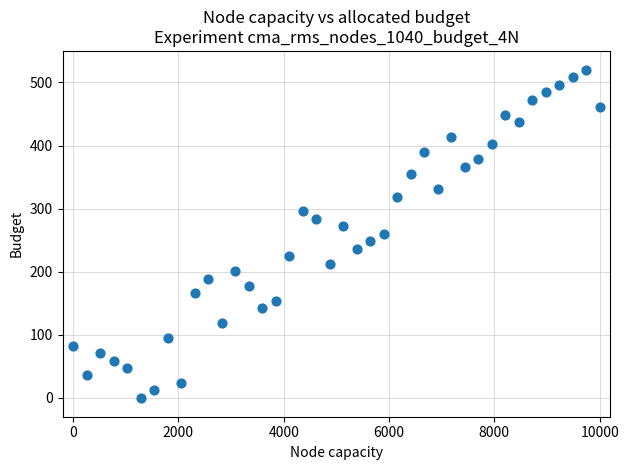

What is the range of Y values (max minus min)?

520.0